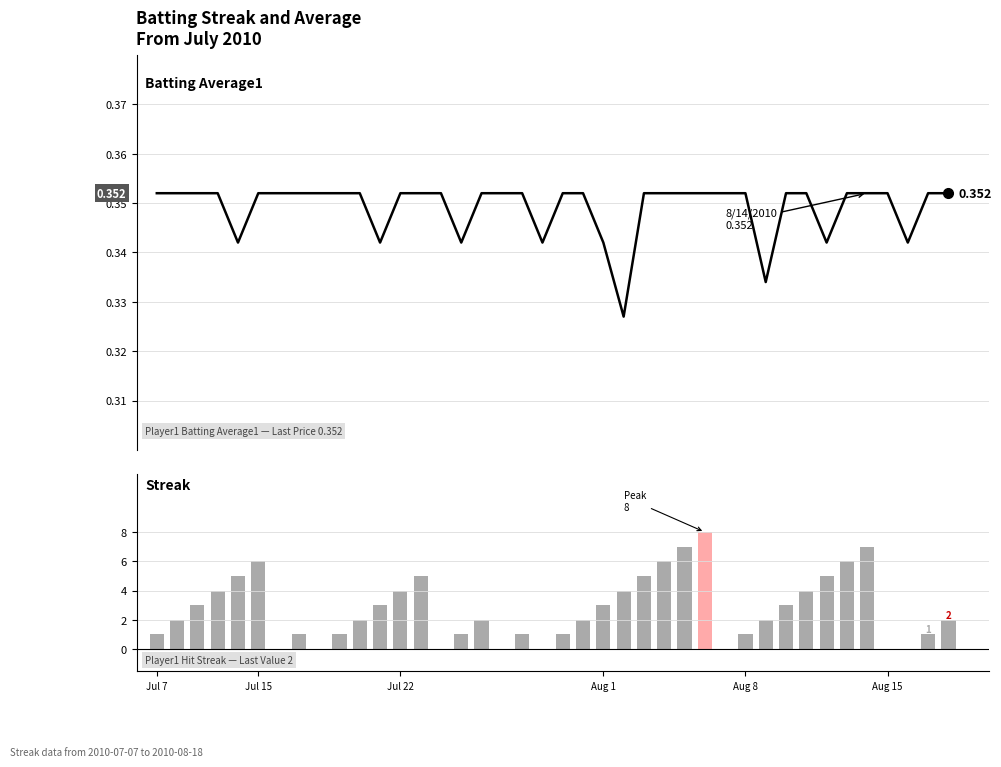

Reading right to left, extract all data points from this chart.

Batting Average1: 0.4	0.4	0.3	0.4	0.4	0.4	0.3	0.4	0.4	0.3	0.4	0.4	0.4	0.4	0.4	0.4	0.3	0.3	0.4	0.4	0.3	0.4	0.4	0.4	0.3	0.4	0.4	0.4	0.3	0.4	0.4	0.4	0.4	0.4	0.4	0.3	0.4	0.4	0.4	0.4
Streak: 2.0	1.0	0.0	0.0	7.0	6.0	5.0	4.0	3.0	2.0	1.0	0.0	8.0	7.0	6.0	5.0	4.0	3.0	2.0	1.0	0.0	1.0	0.0	2.0	1.0	0.0	5.0	4.0	3.0	2.0	1.0	0.0	1.0	0.0	6.0	5.0	4.0	3.0	2.0	1.0